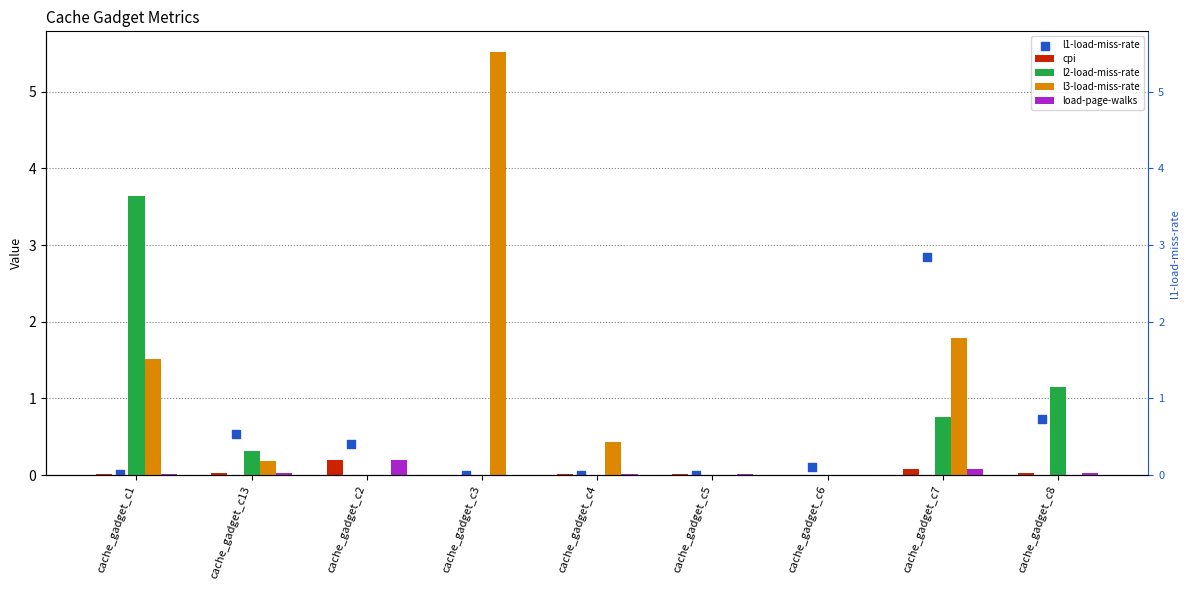

What are all the series names shown in the legend?

cpi, l2-load-miss-rate, l3-load-miss-rate, load-page-walks, l1-load-miss-rate